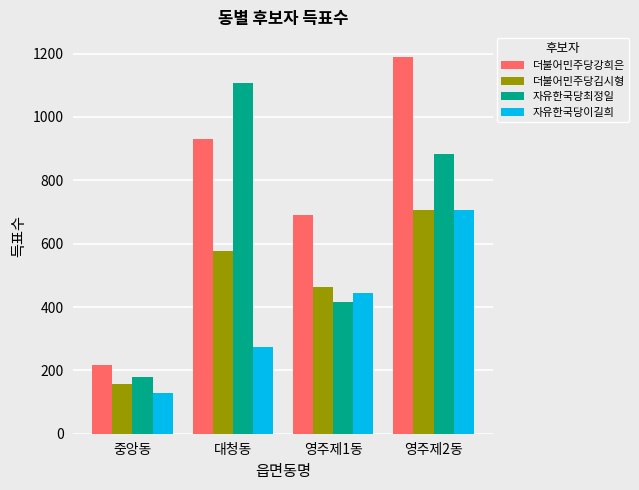

List the labels in order of 더불어민주당강희은 value, smallest first.

중앙동, 영주제1동, 대청동, 영주제2동